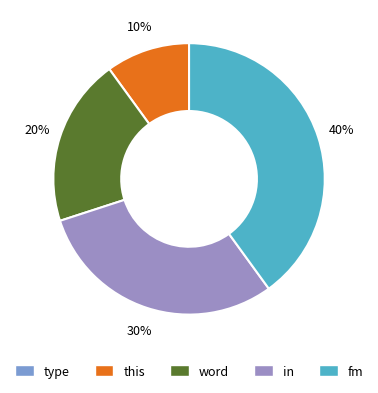

Is the sum of fm and word greater than half?

Yes